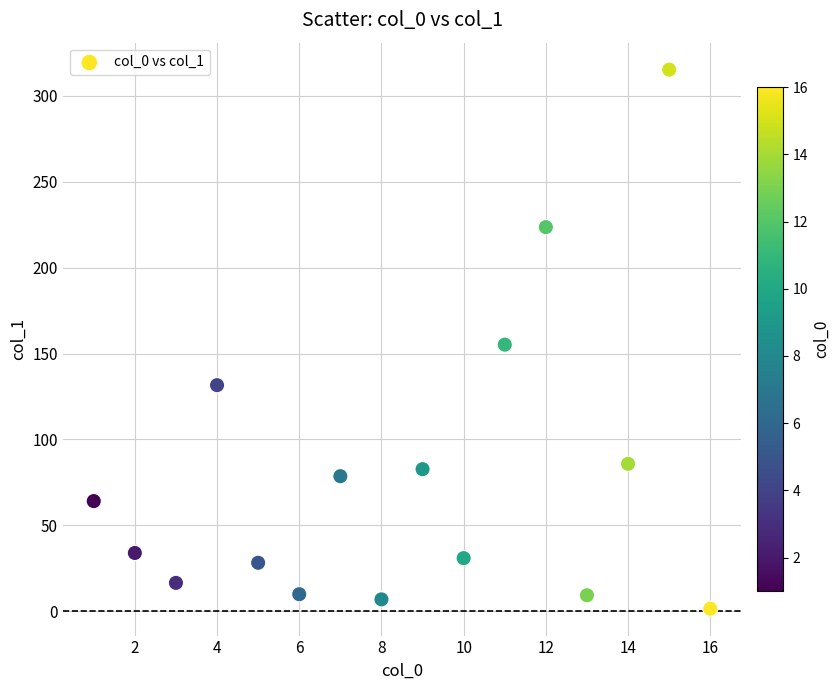

What is the range of Y values (max minus min)?

313.8